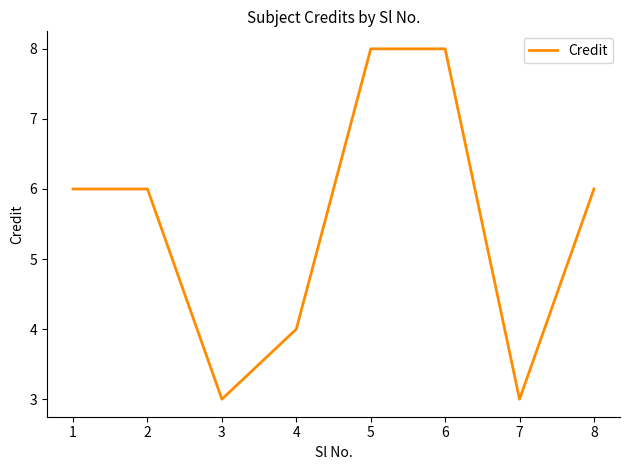

What is the sum of the values at 6 and 4?

12